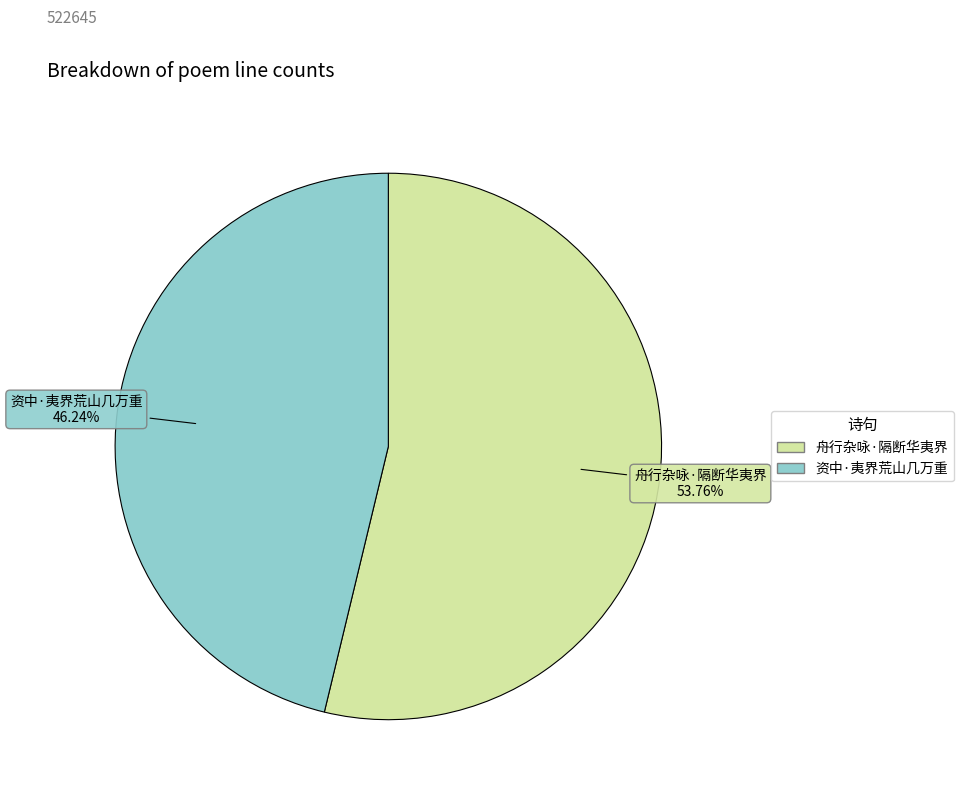

Do 舟行杂咏·隔断华夷界 and 资中·夷界荒山几万重 together represent more than half of the pie?

Yes